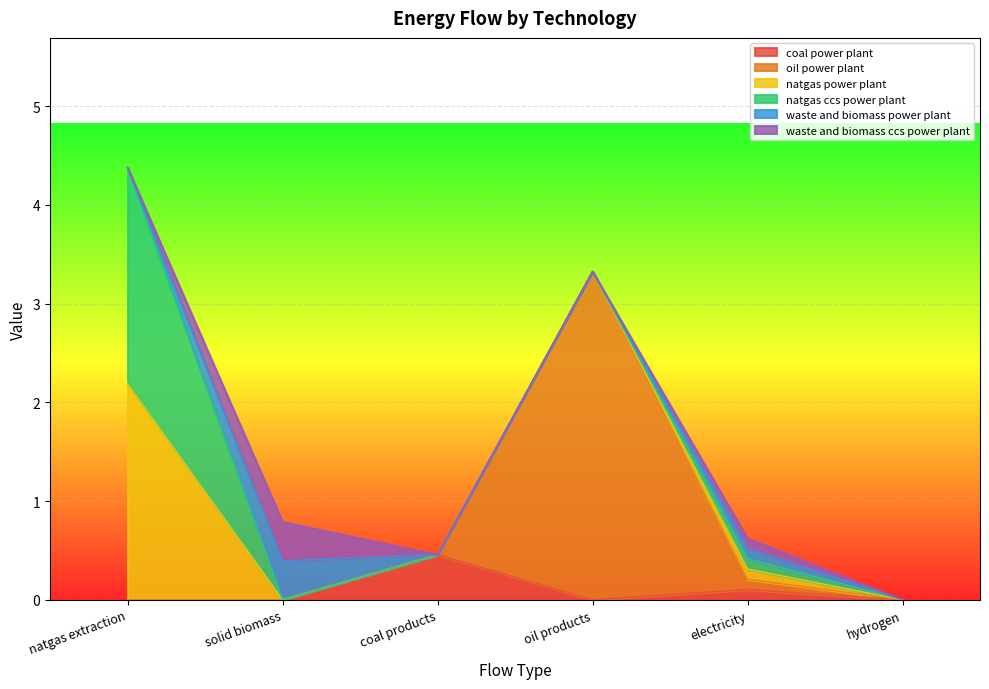

How many interior local peaks does the waste and biomass power plant series have?

2